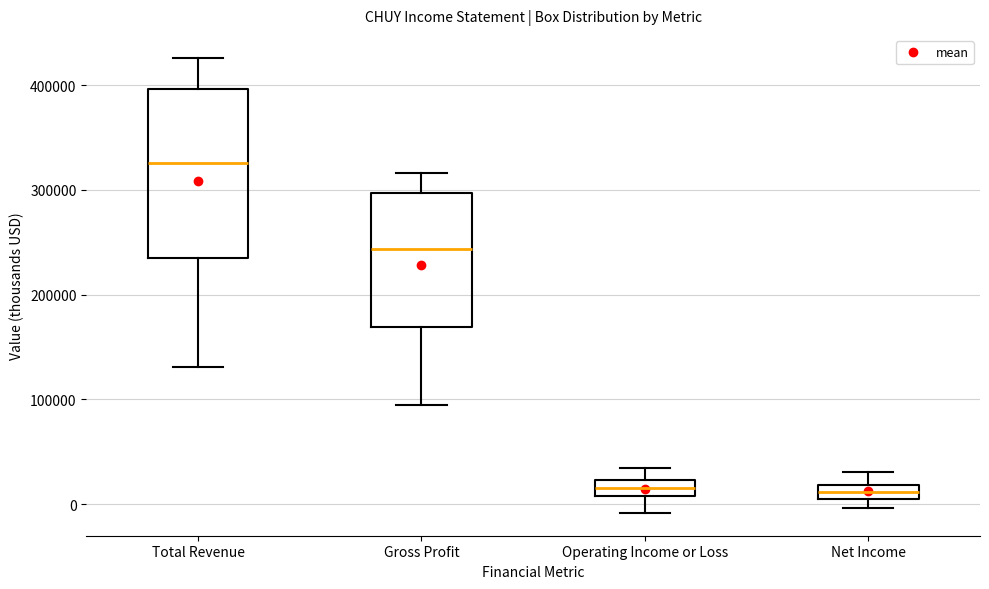

Comparing the boxes themselves (not the whiskers), which one is the tallest?

Total Revenue